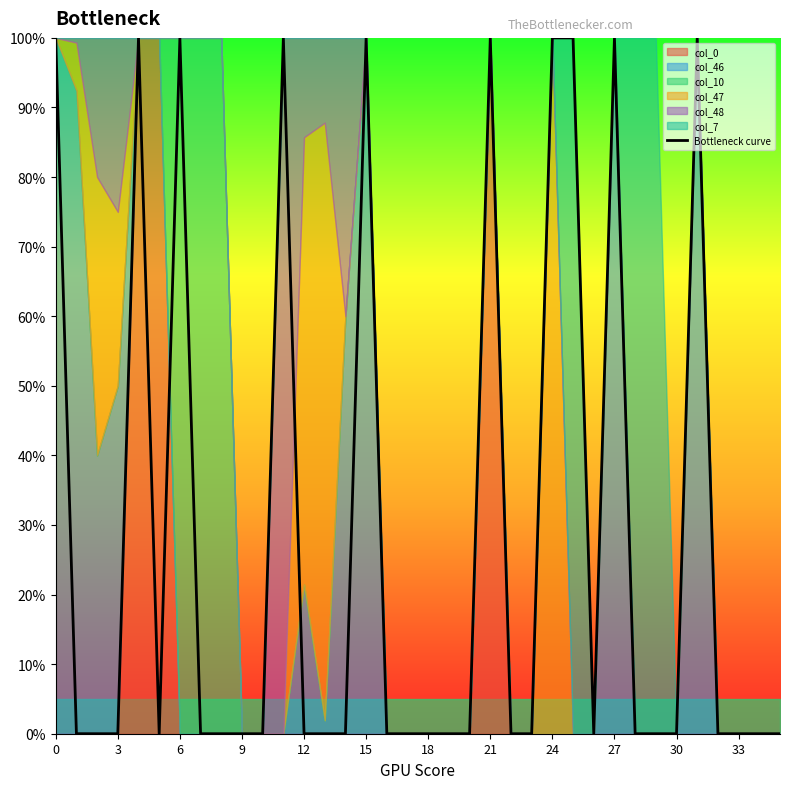

What is the highest value of the Bottleneck curve series?

100.0